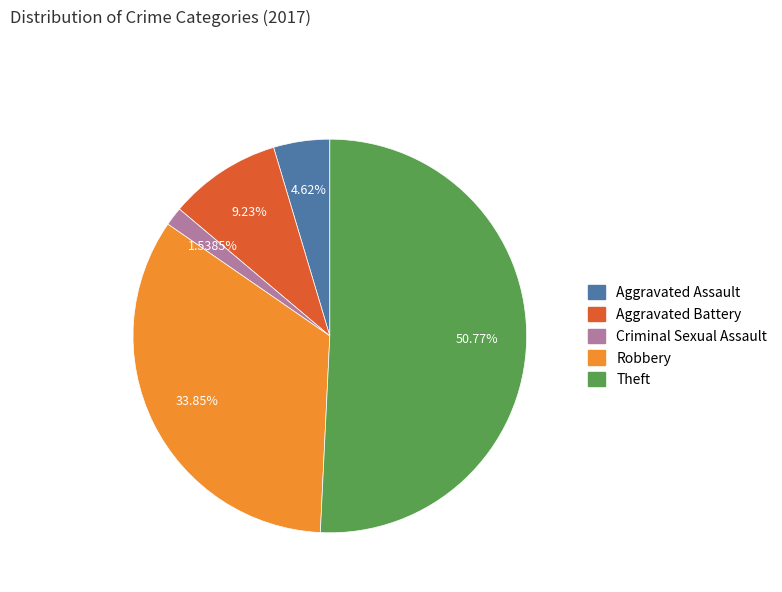

Does any single category account for the majority?

Yes